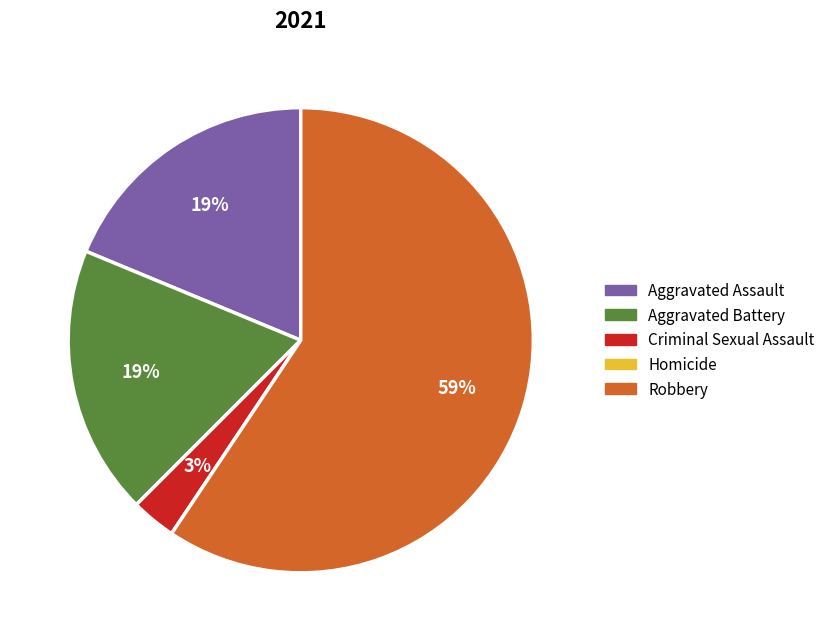

To the nearest percent, what is the average slice percentage?

25%